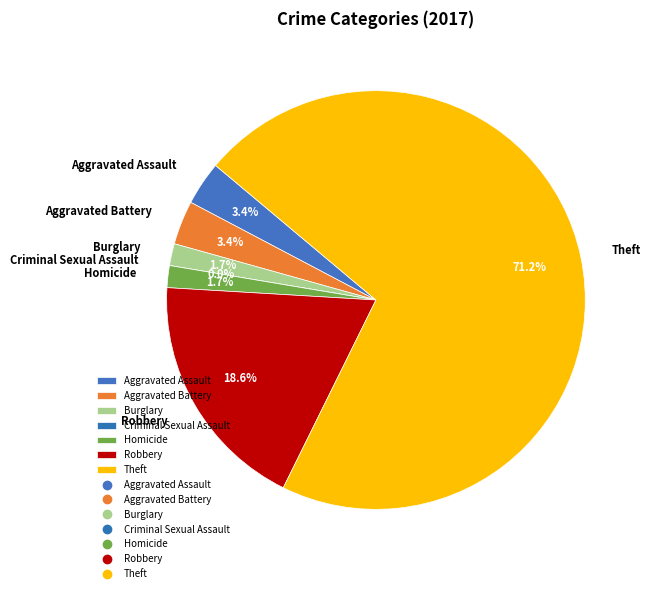

How many segments does this pie chart have?

7